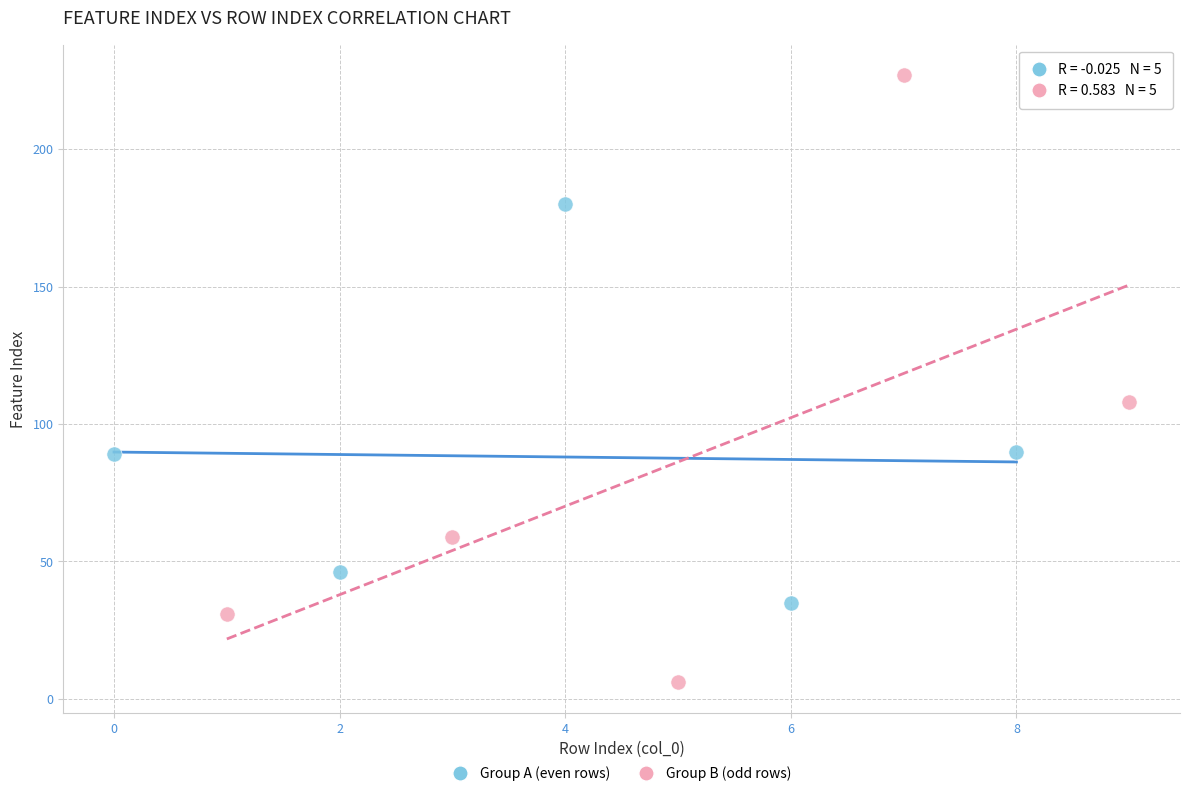

Which series contains the lowest Y value?

Group B (odd rows)